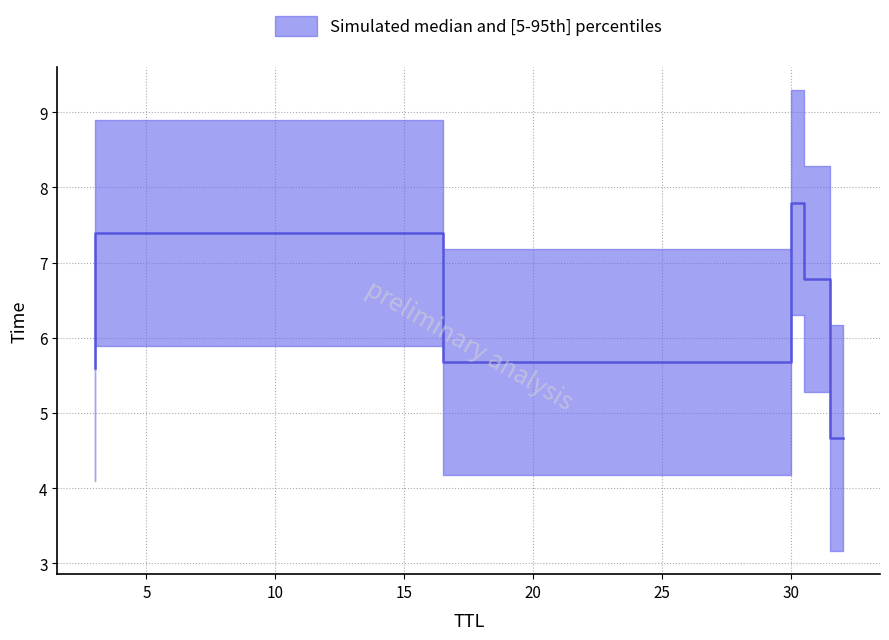

Is it true that the value at 30 is 3.4?

False